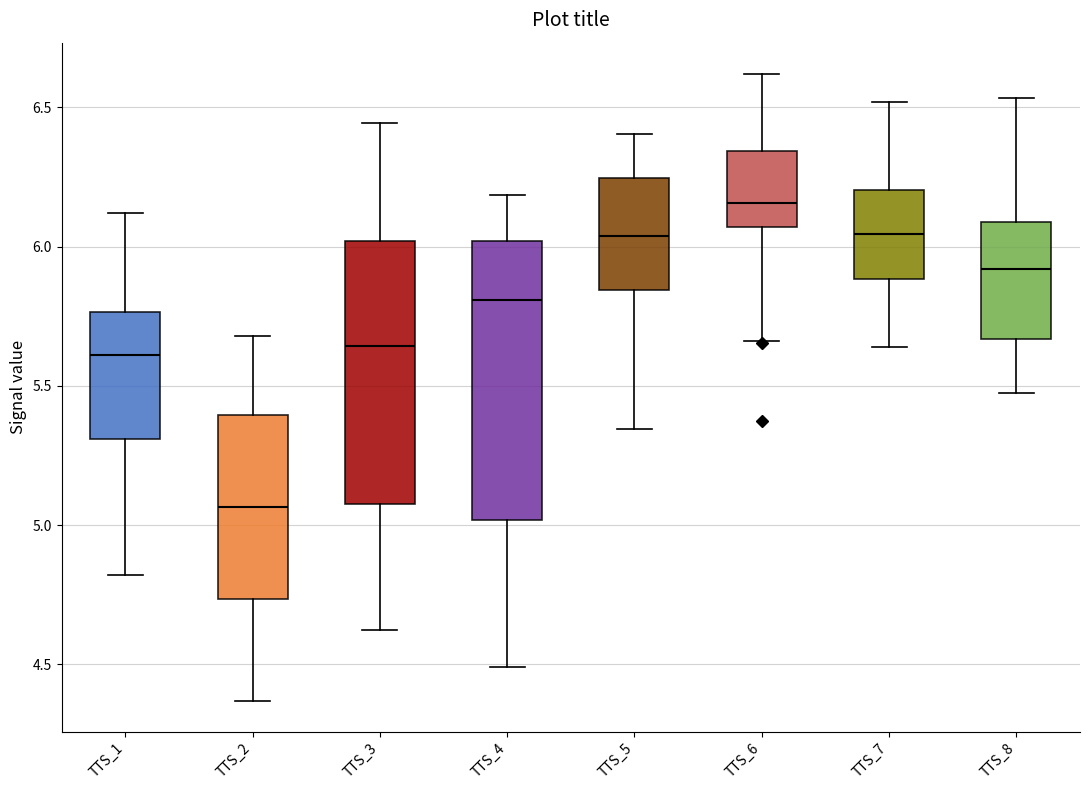

Comparing the boxes themselves (not the whiskers), which one is the tallest?

TTS_4